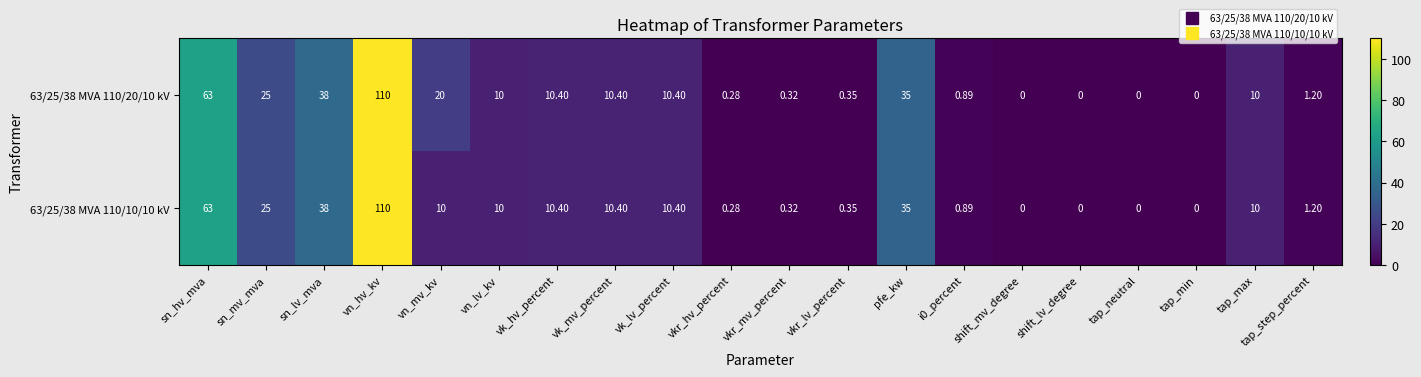

At which label is 63/25/38 MVA 110/10/10 kV closest to 55?

sn_hv_mva